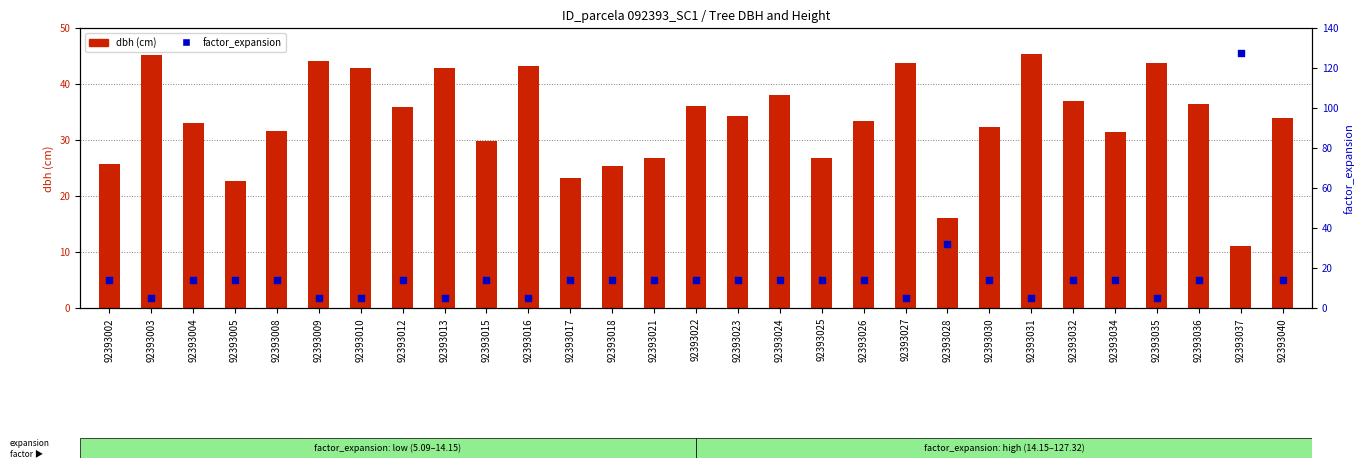

Which series has the largest total across all categories?

dbh (cm)